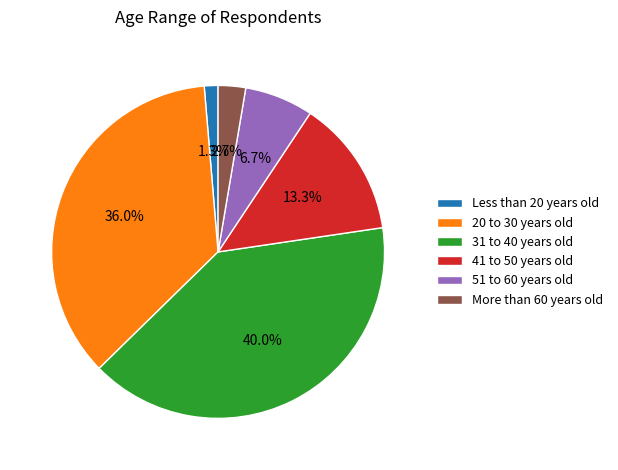

How many slices are in this pie chart?

6